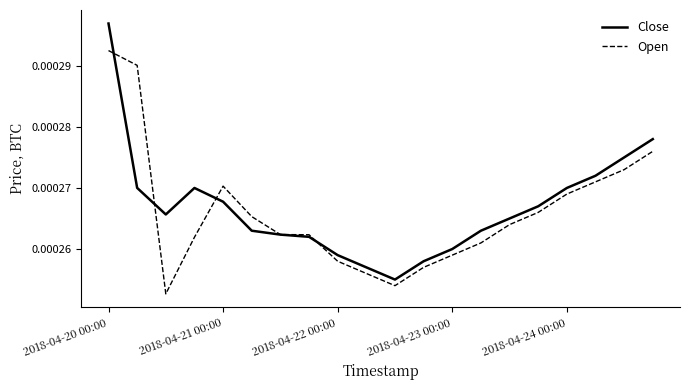

Which series has the widest spread of values?

Close